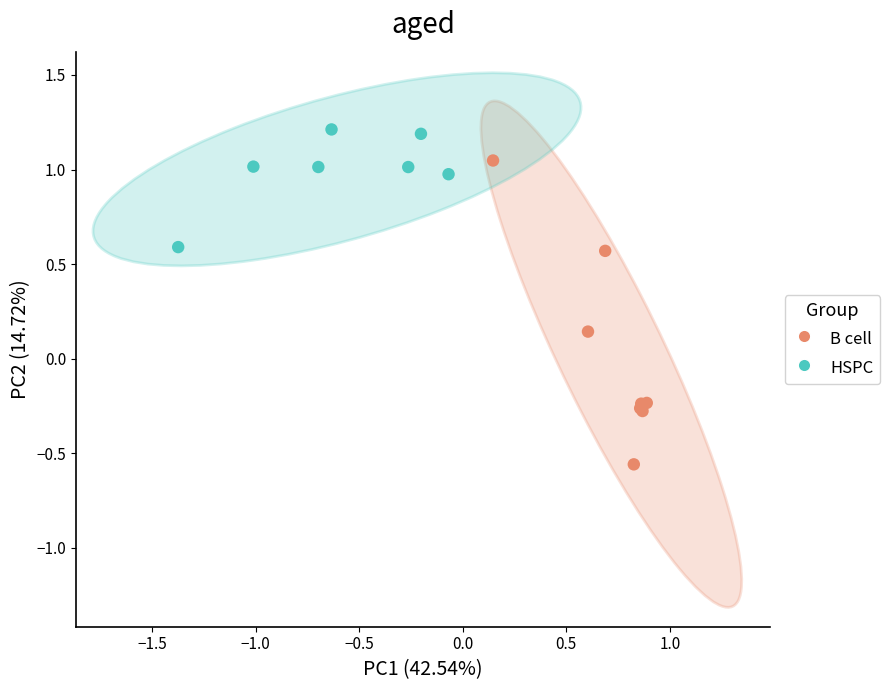

Which series contains the highest Y value?

HSPC